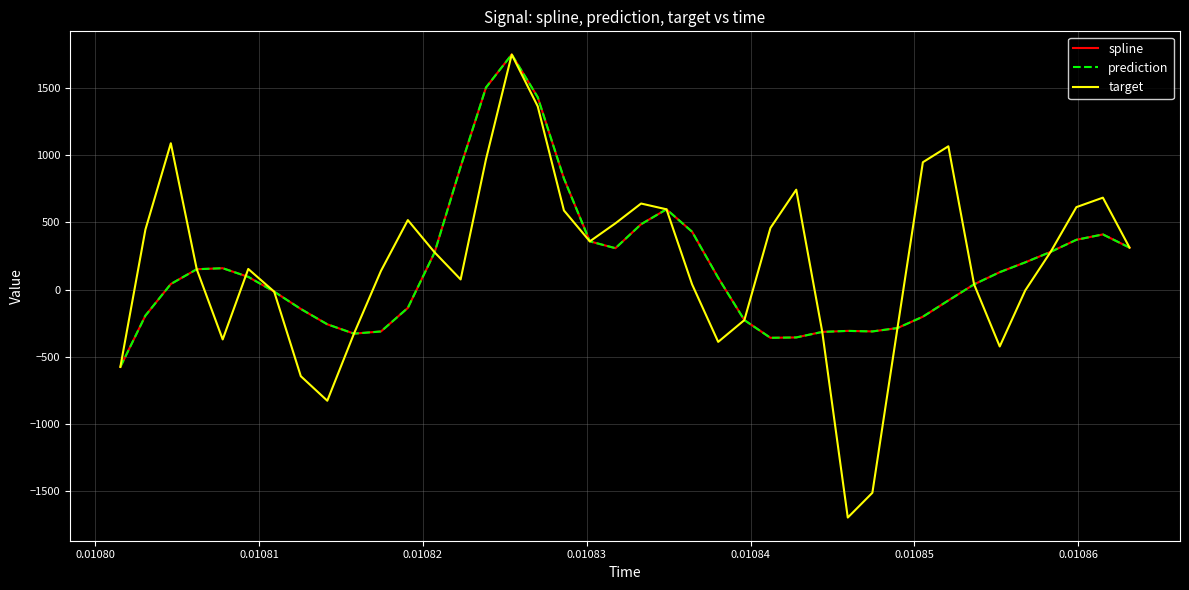

Is this an area chart (filled region under the line)?

No